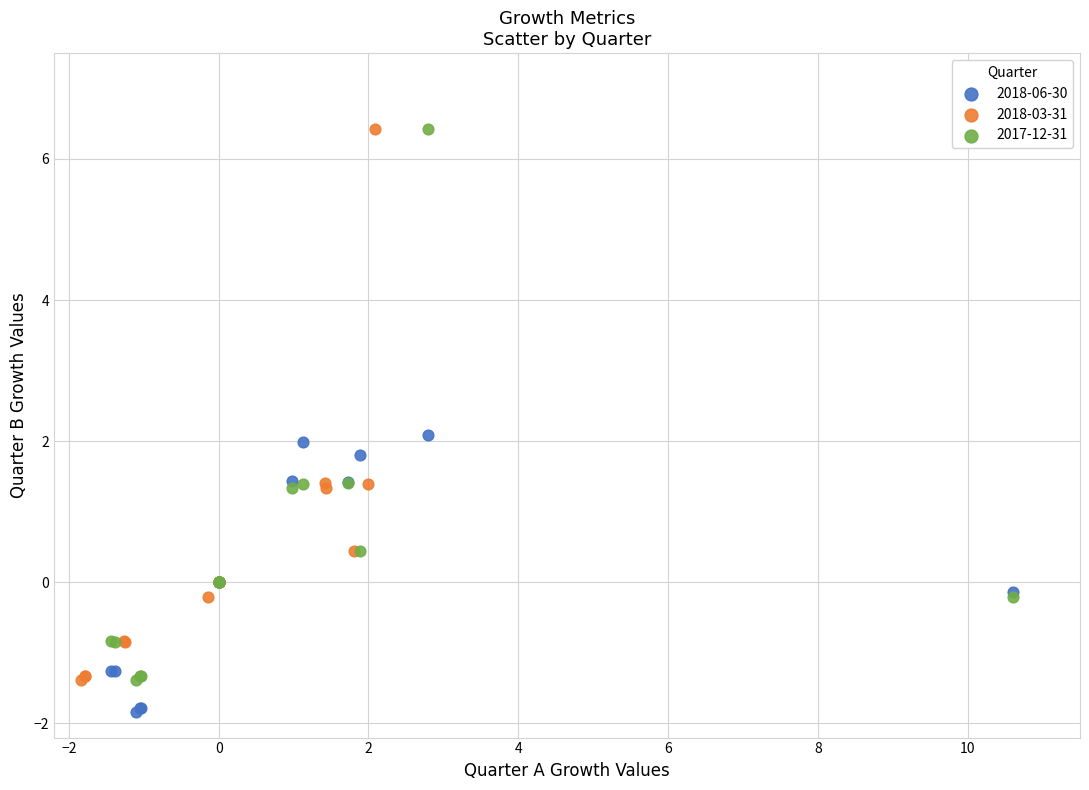

Which series contains the lowest Y value?

2018-06-30